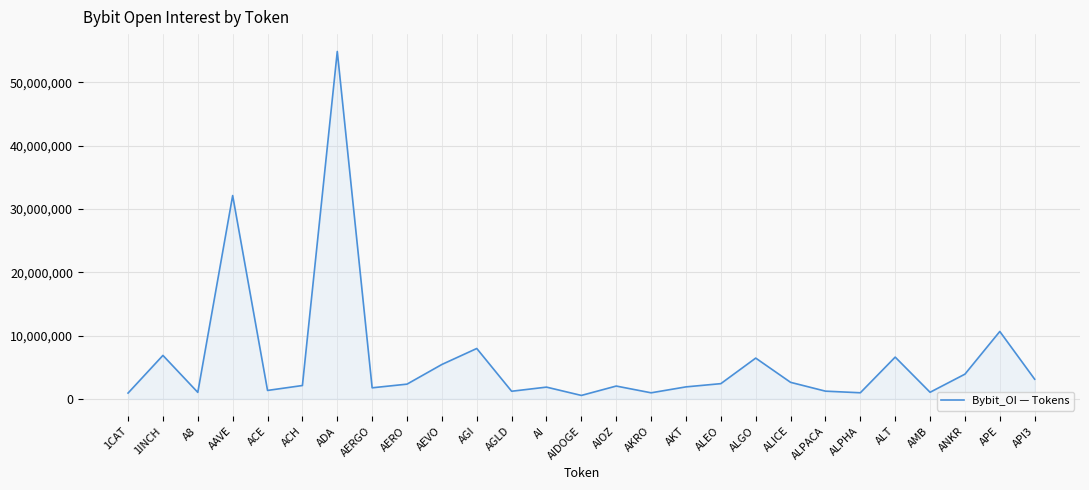

Is it true that the value at ACE is 1325269?

True